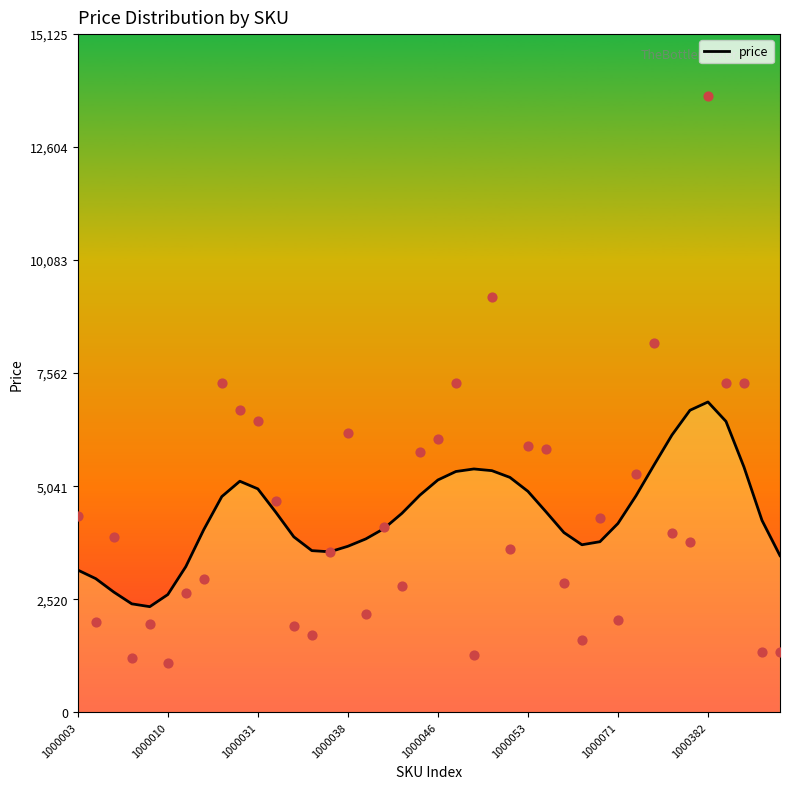

What is the change in value from 8 to 30?

-600